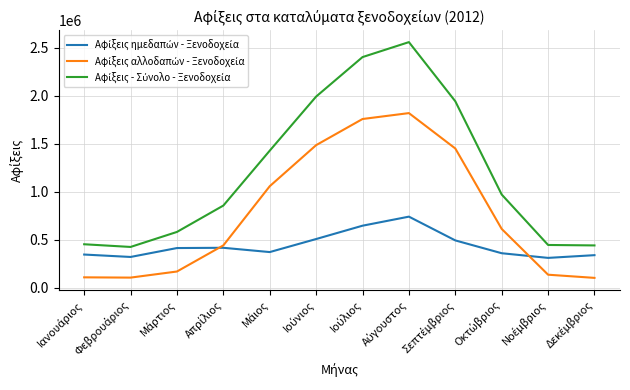

What is the maximum value shown in the chart?

2560980